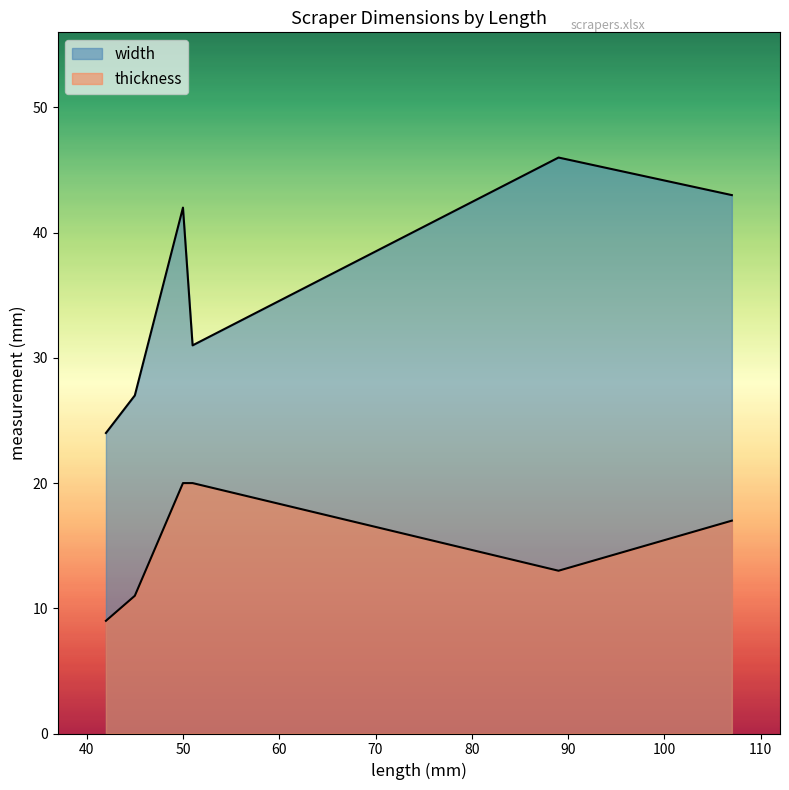

What is the smallest value displayed?

9